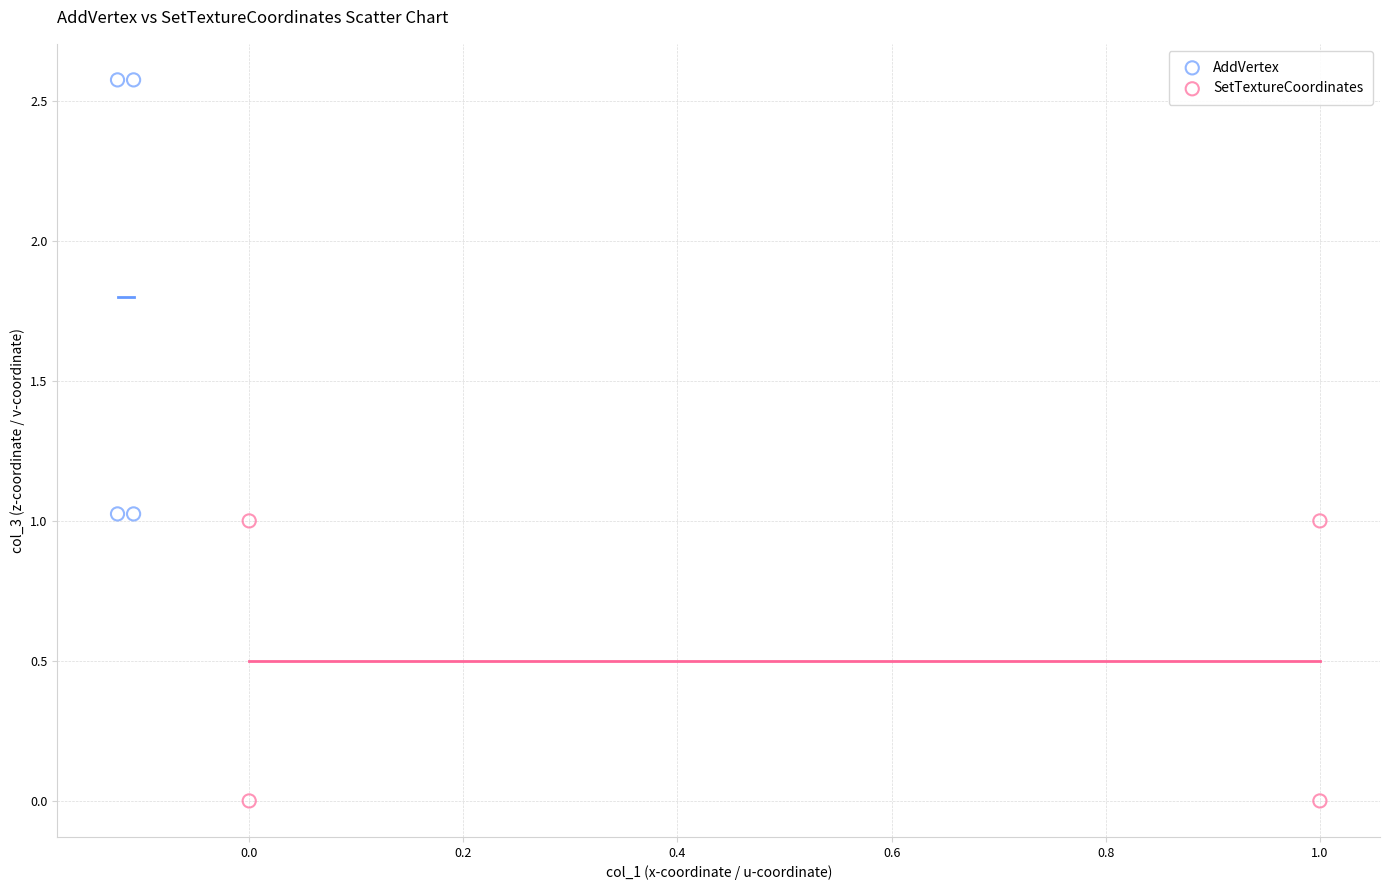

Which series has the largest Y range (max minus min)?

AddVertex